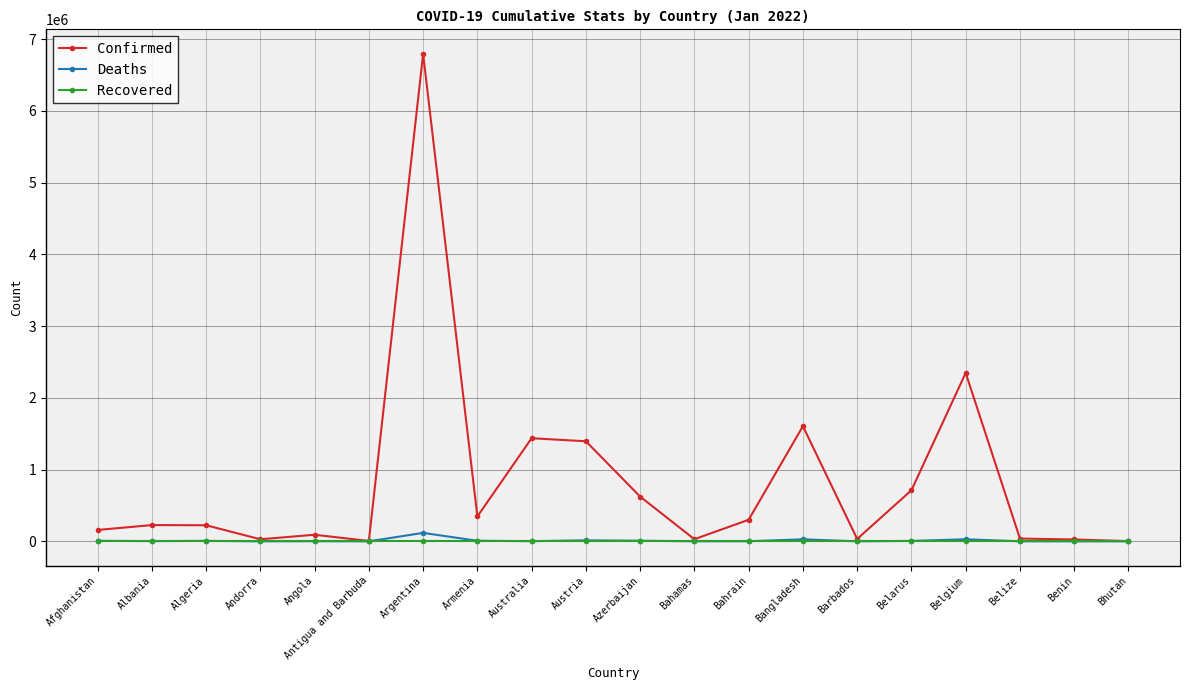

At which category does the chart reach its peak across all series?

Argentina